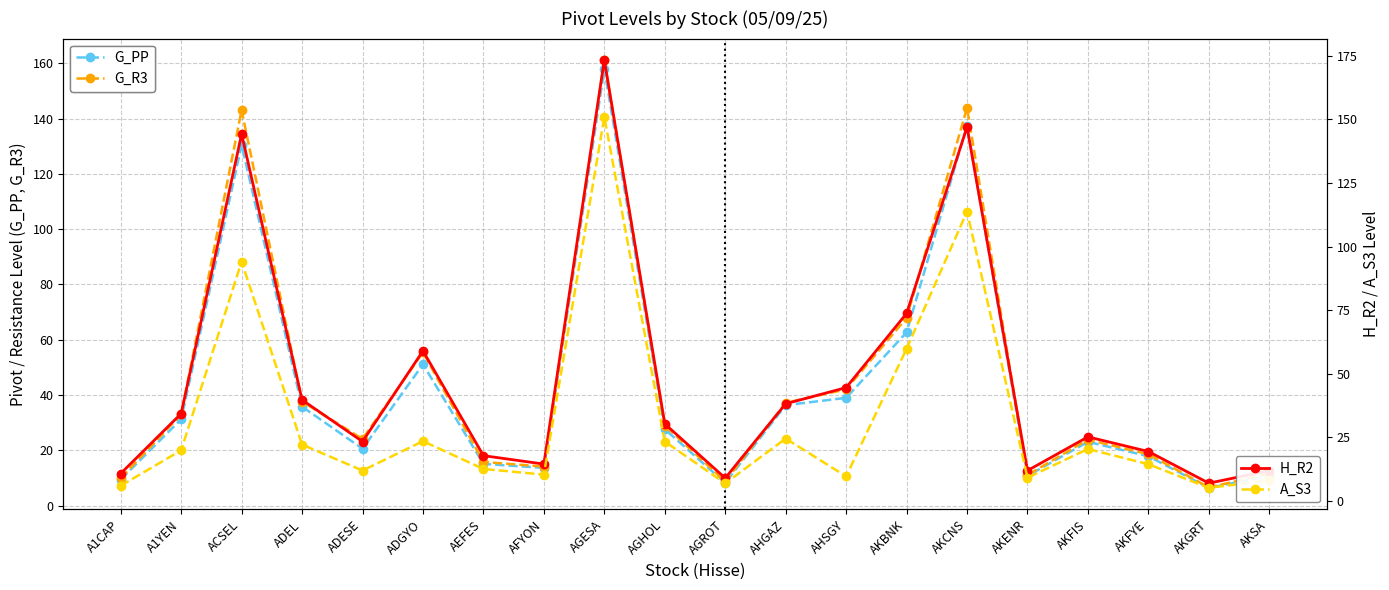

At which category does the chart reach its minimum across all series?

AKGRT